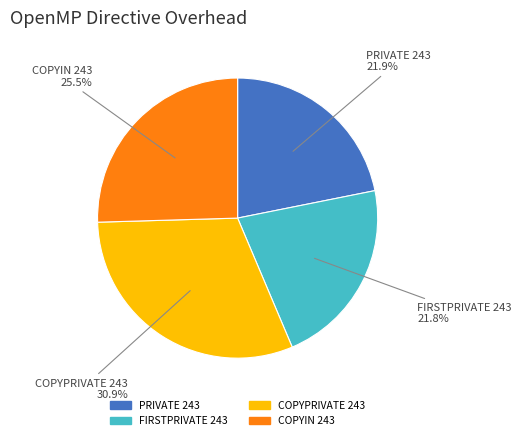

To the nearest percent, what is the difference between the largest and smallest slice percentages?

9%